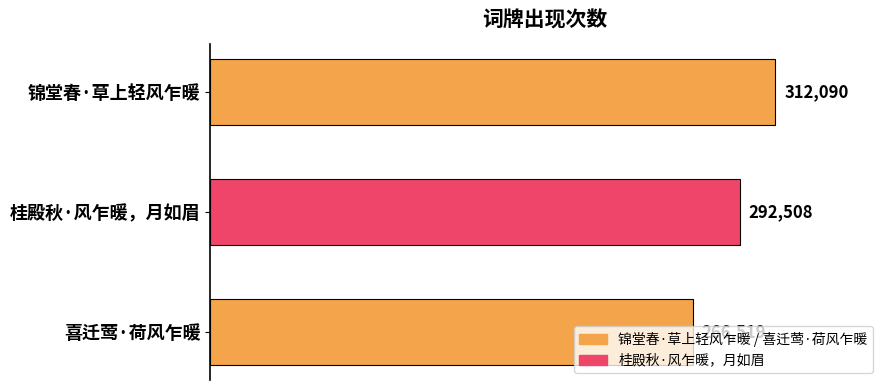

What is the maximum value shown in the chart?

312090